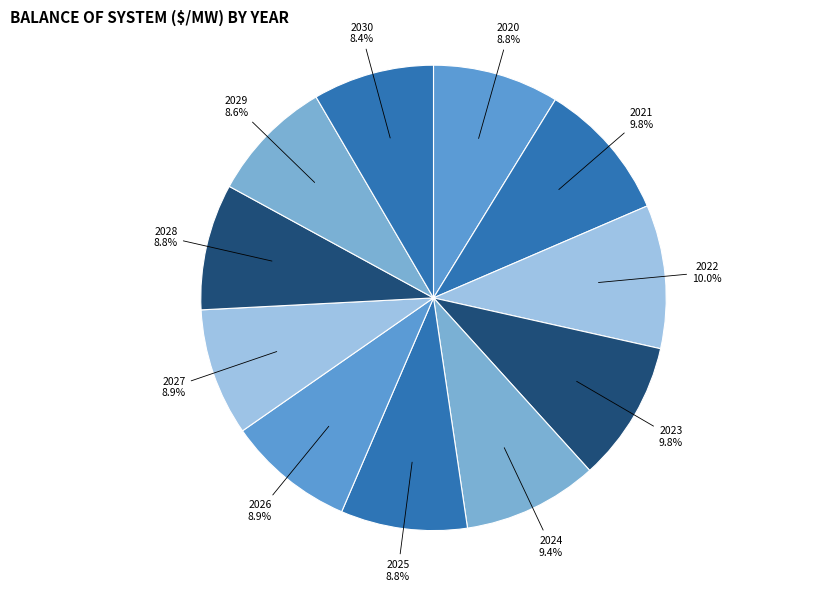

To the nearest percent, what is the difference between the largest and smallest slice percentages?

2%